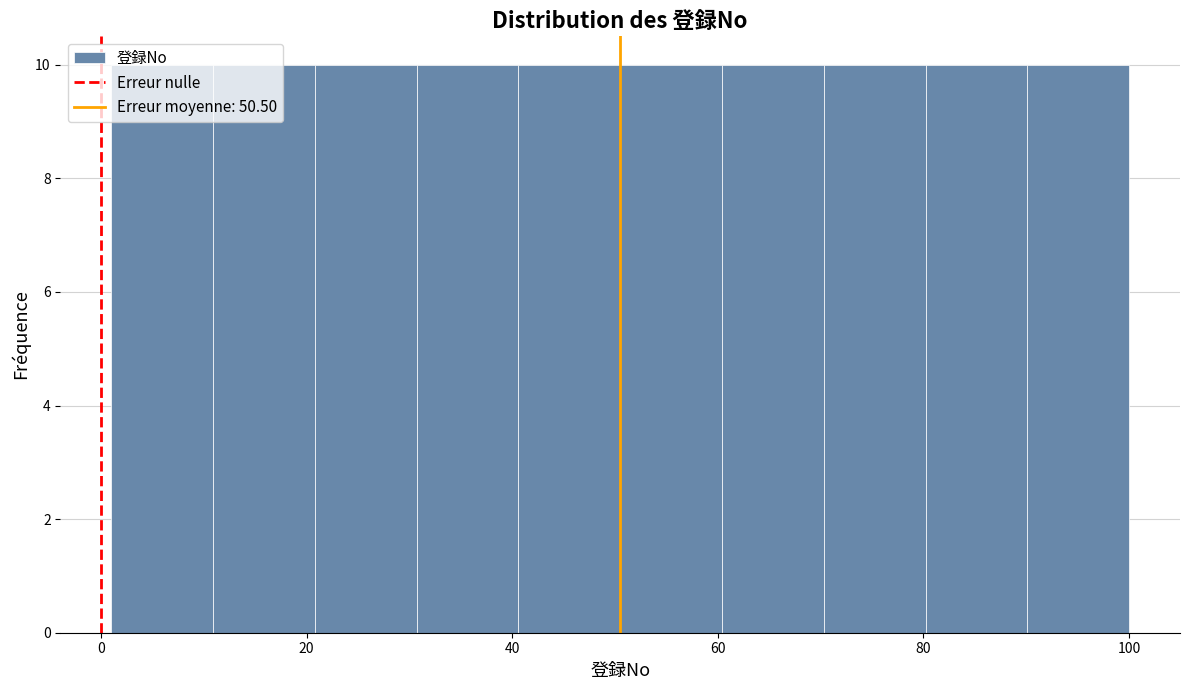

How tall is the bar that spans 10 to 20 on the x-axis? Neither the bar edges nor the heights are printed on the chart, so give them approximately, as read against the axes.

10